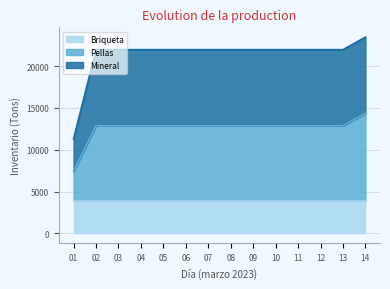

What is the minimum value for Briqueta?

3899